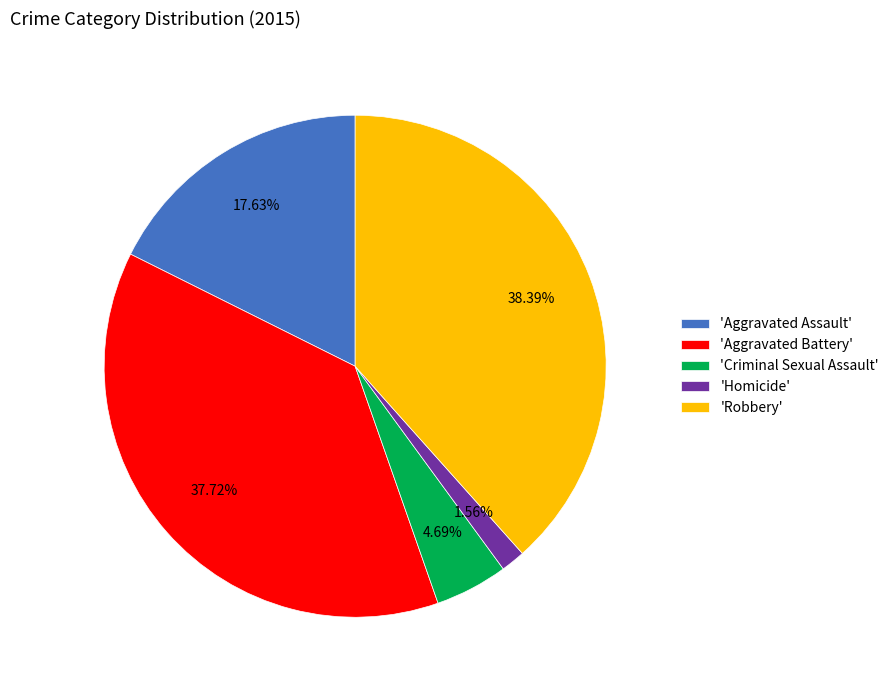

Which slice is the smallest?

'Homicide'